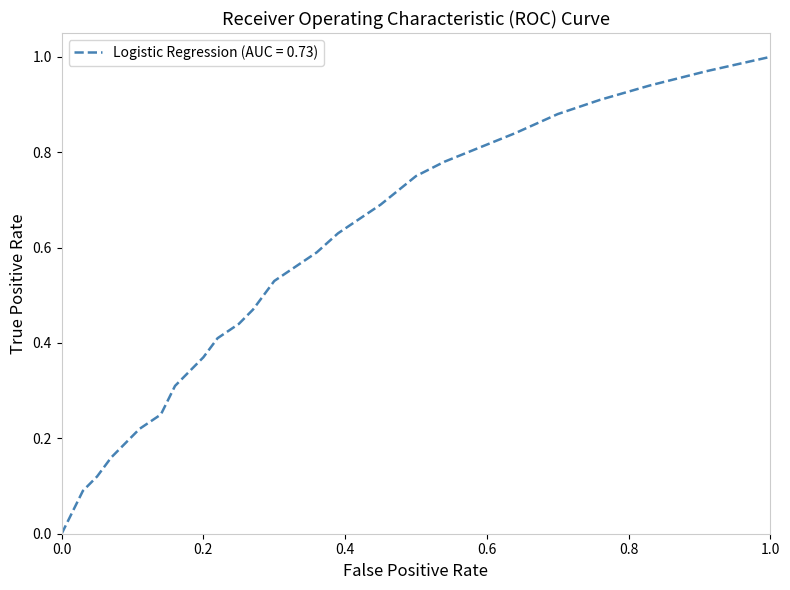

What is the value of the 11th point from the left?

0.3